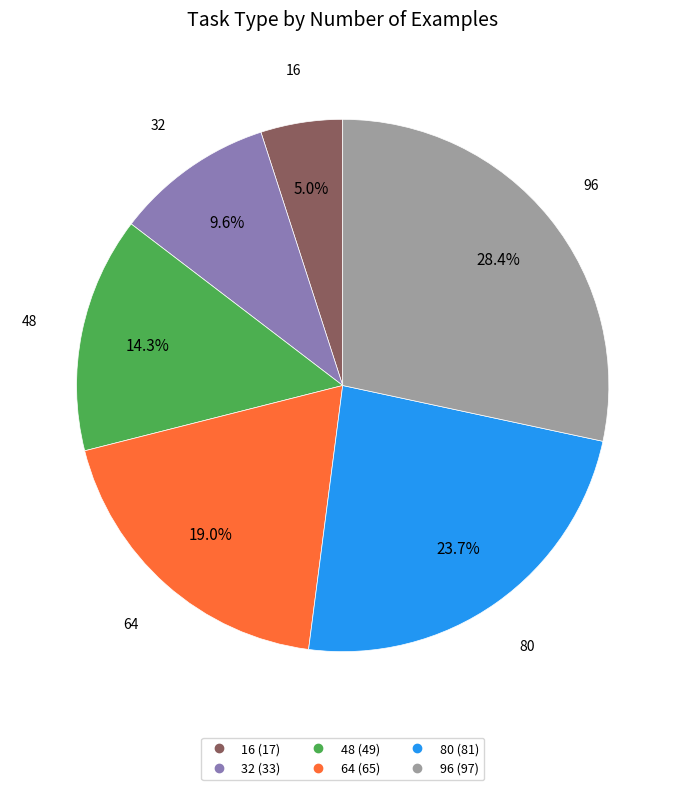

Is there any slice that represents more than half of the pie?

No